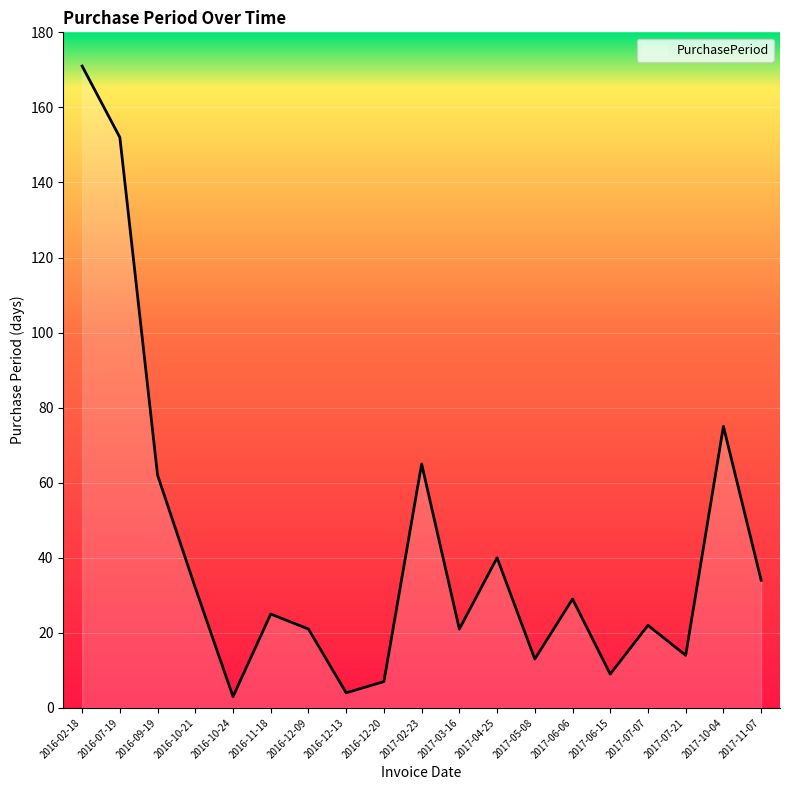

At which label is the value closest to 87?

2017-10-04